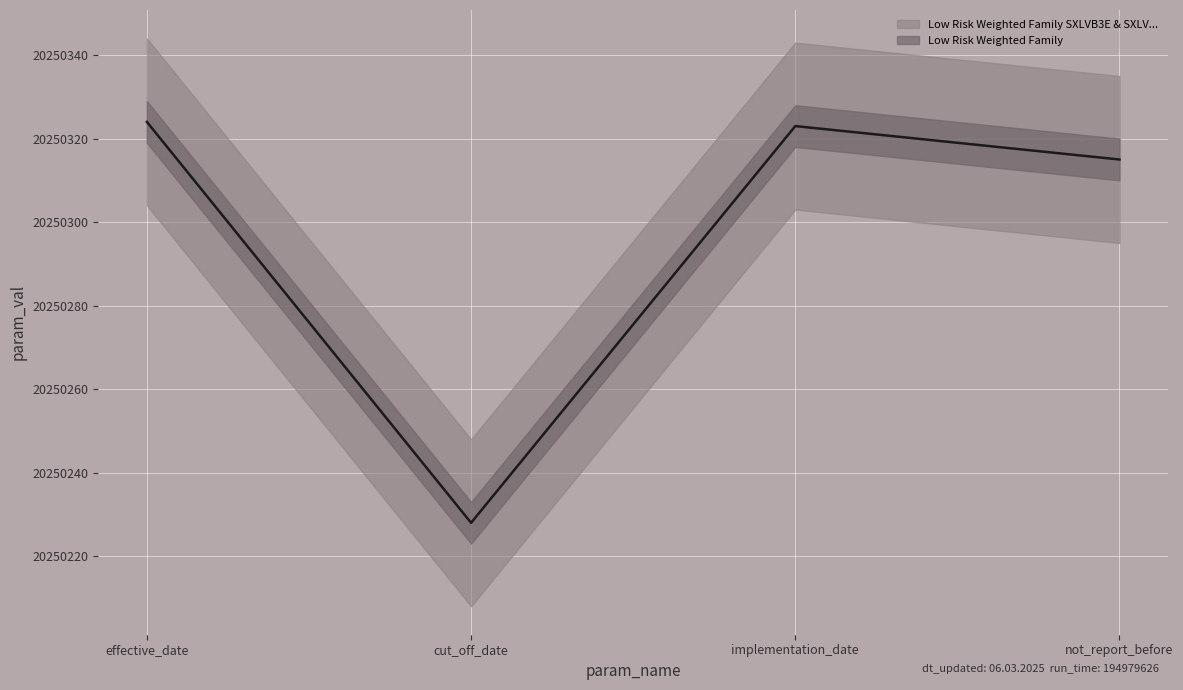

How many lines are shown in the chart?

1